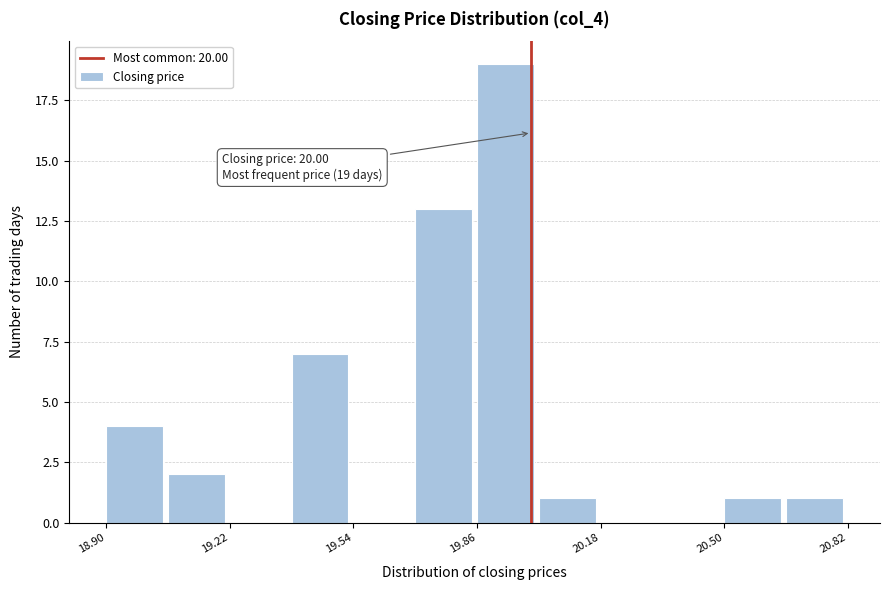

Read against the x-axis, roughly where is the centre of the tallest bar?

19.95